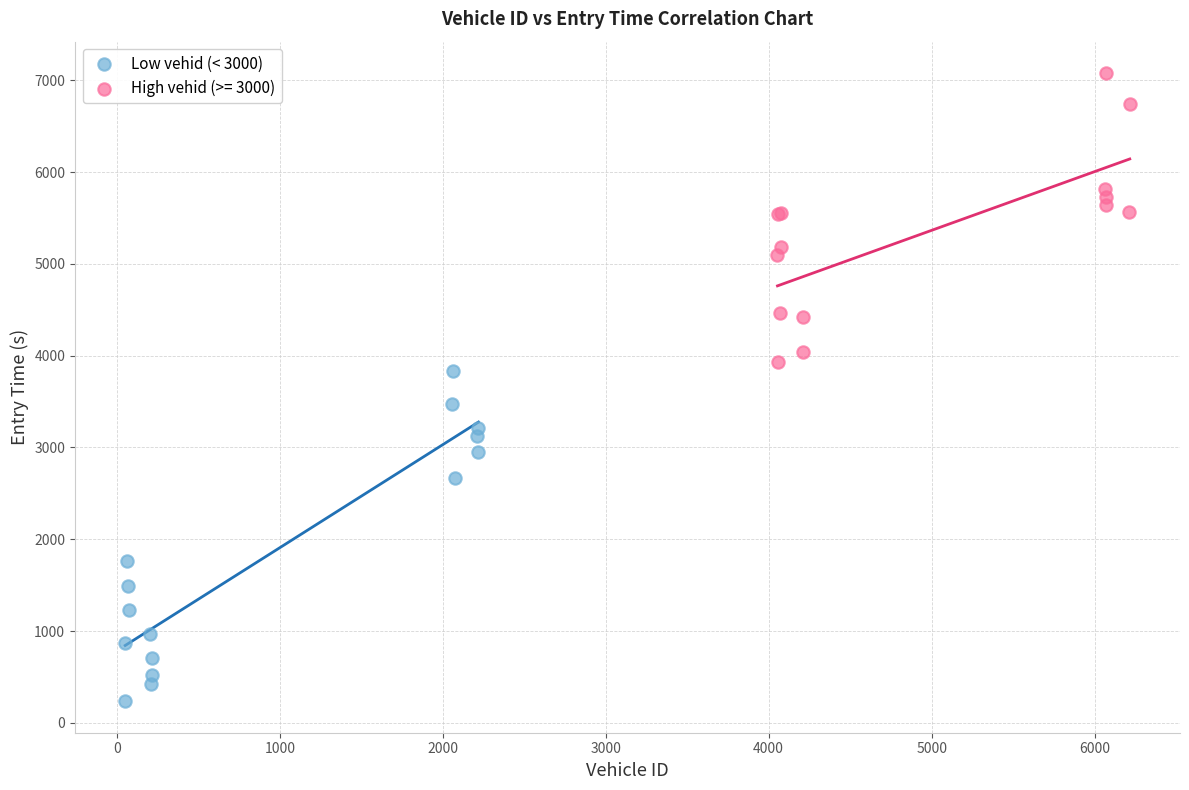

Which series contains the highest Y value?

High vehid (>= 3000)